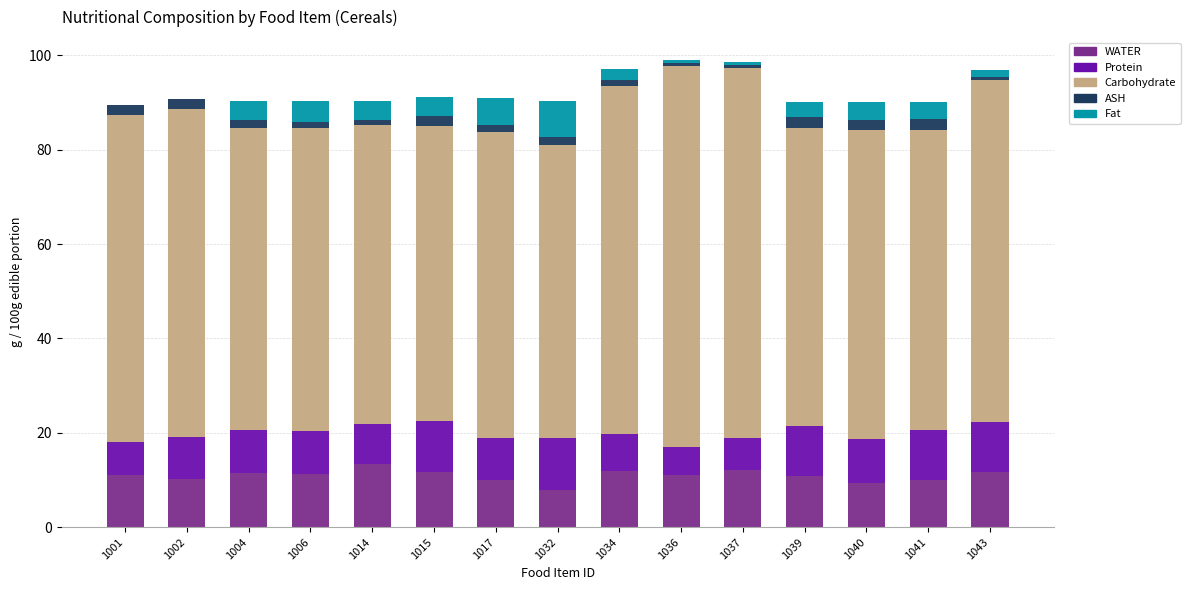

List the labels in order of ASH value, smallest first.

1043, 1036, 1037, 1014, 1006, 1034, 1017, 1032, 1004, 1015, 1040, 1001, 1002, 1039, 1041